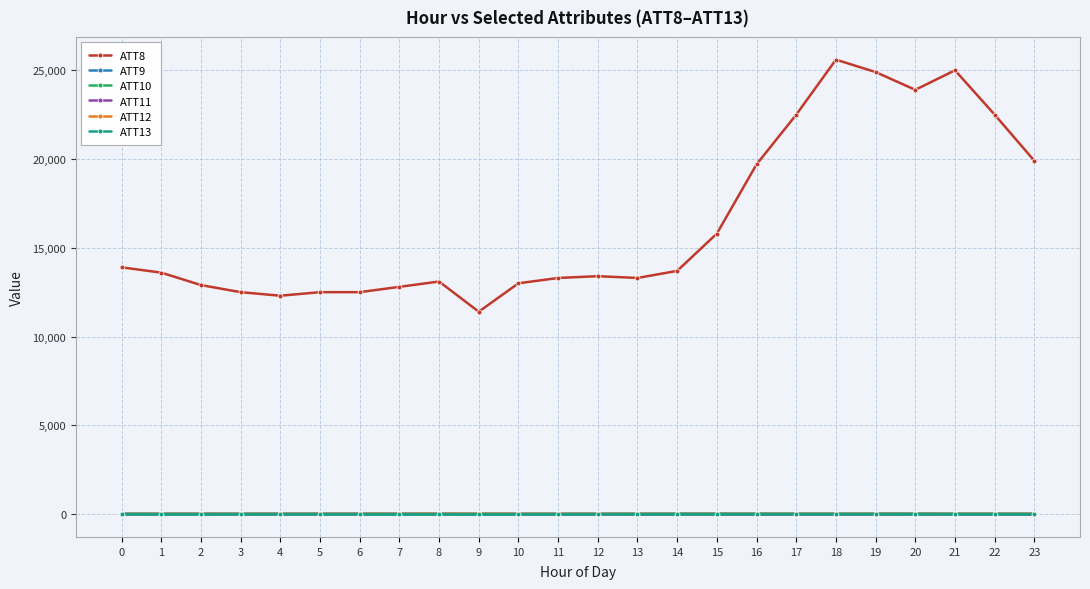

What is the difference between the highest and lowest values at 22?

22510.0